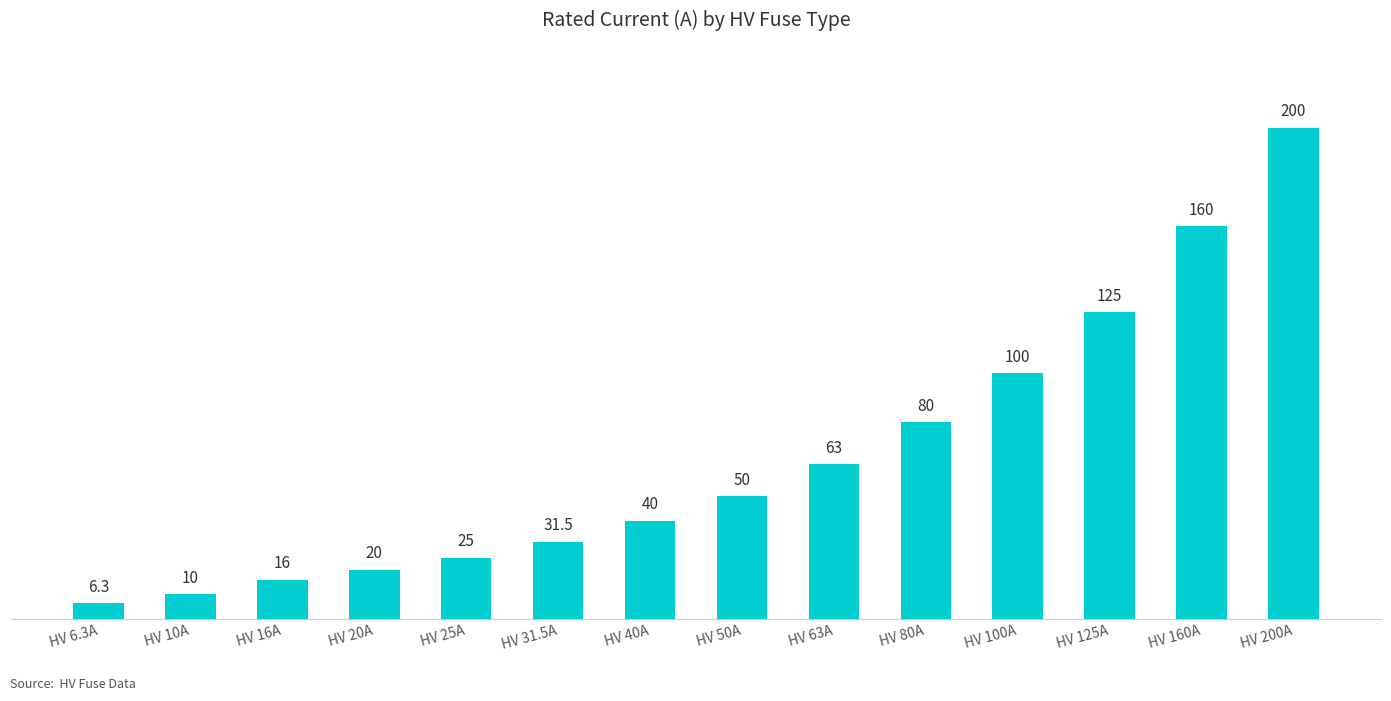

What position from the left is HV 50A?

8